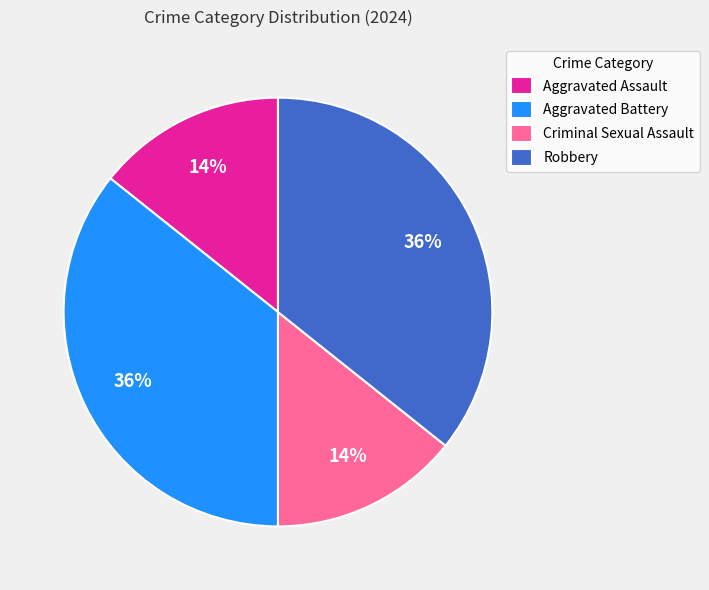

To the nearest percent, what portion does Aggravated Assault represent?

14%